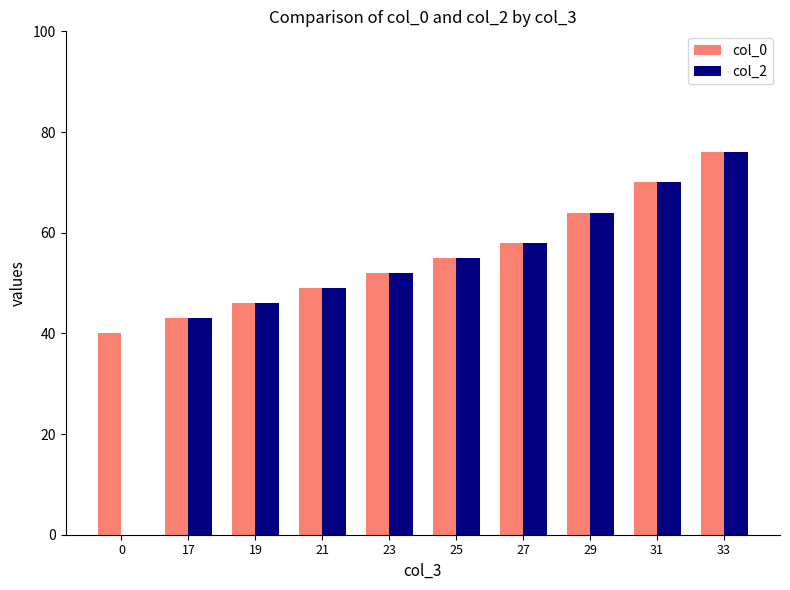

Is the value of col_0 at 27 greater than the value of col_2 at 33?

No